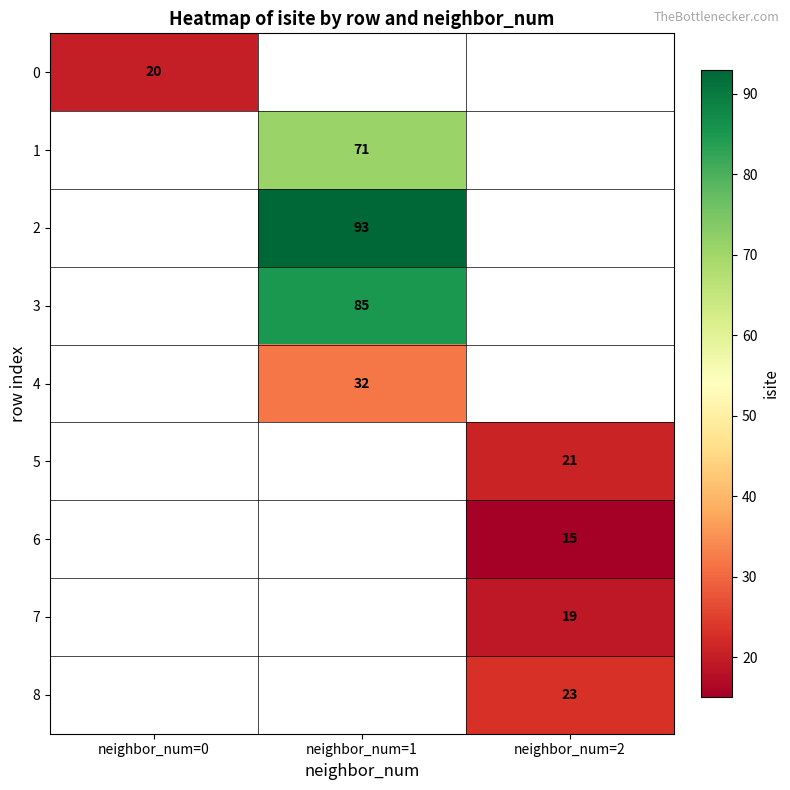

The value of 0 at neighbor_num=0 is 29. True or false?

False